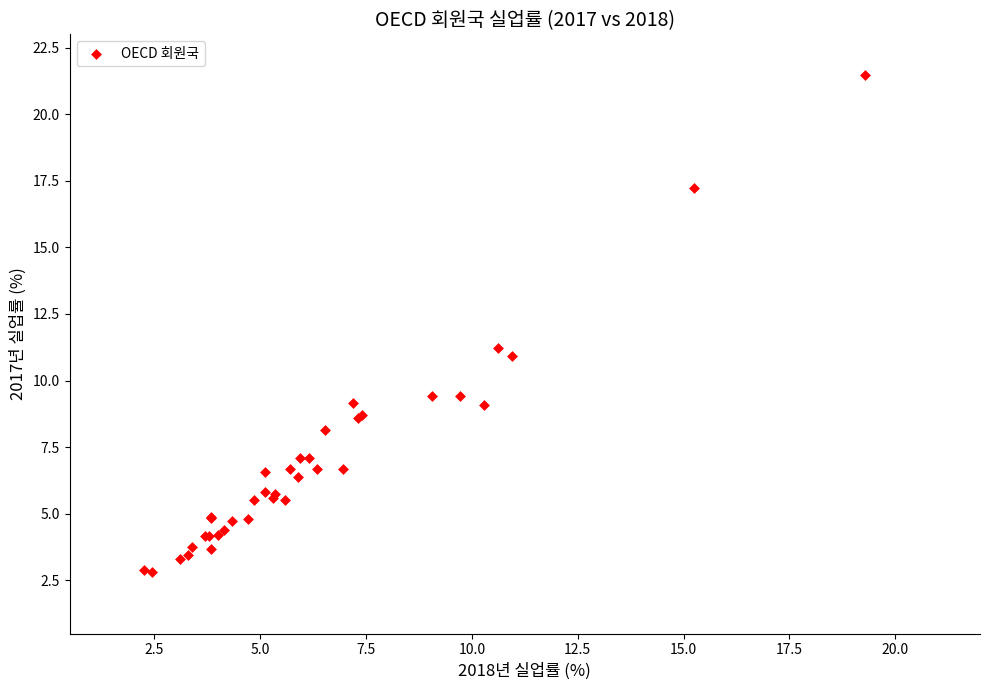

What Y value in the scatter plot is closest to 12?

11.2